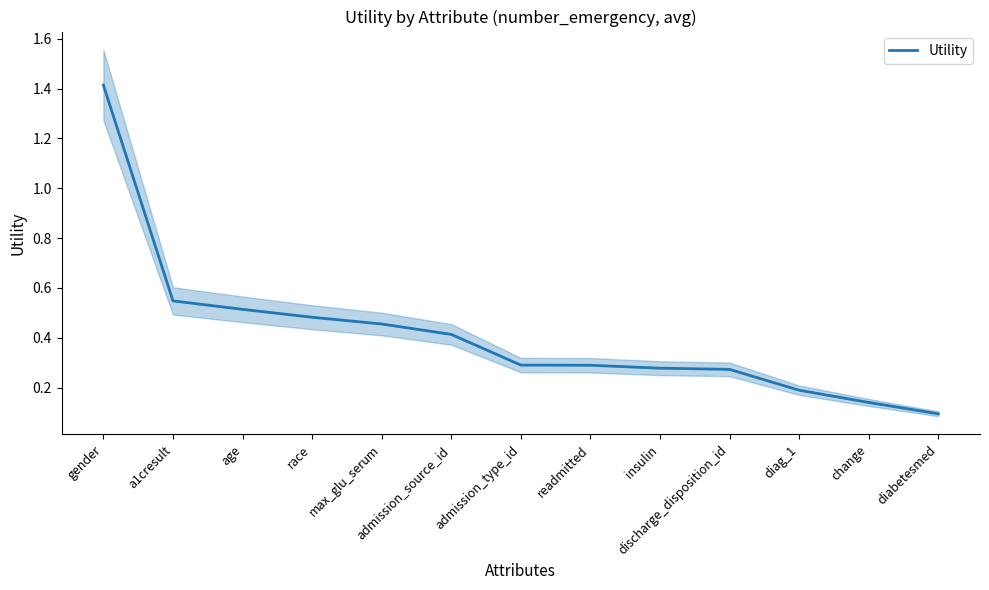

What is the minimum value shown in the chart?

0.1